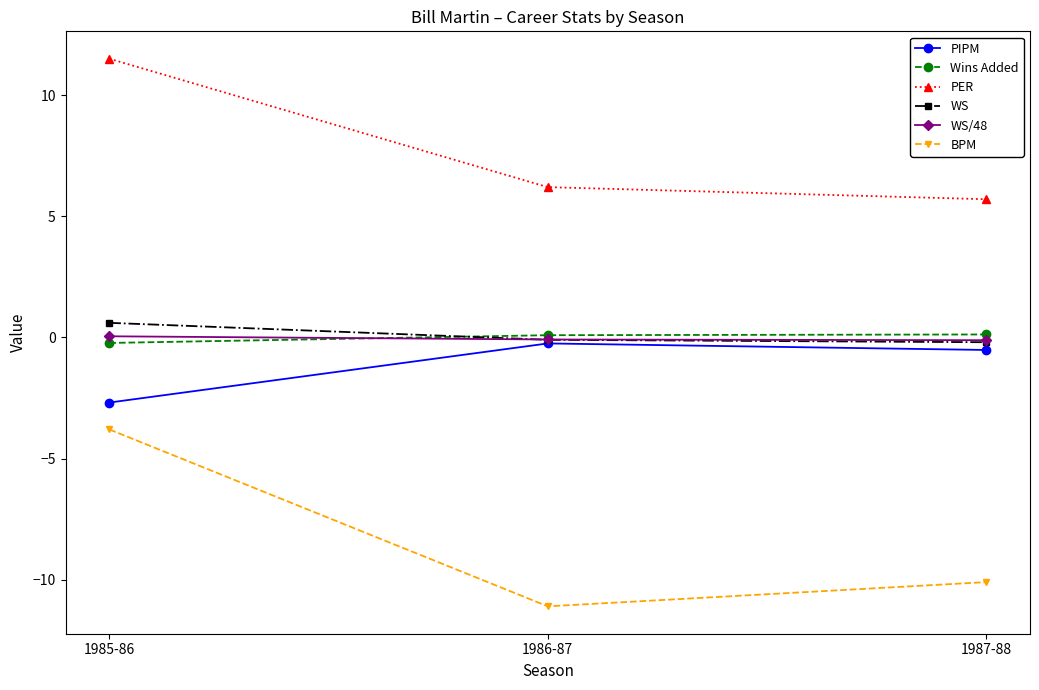

What is the label of the 3rd point from the left?

1987-88